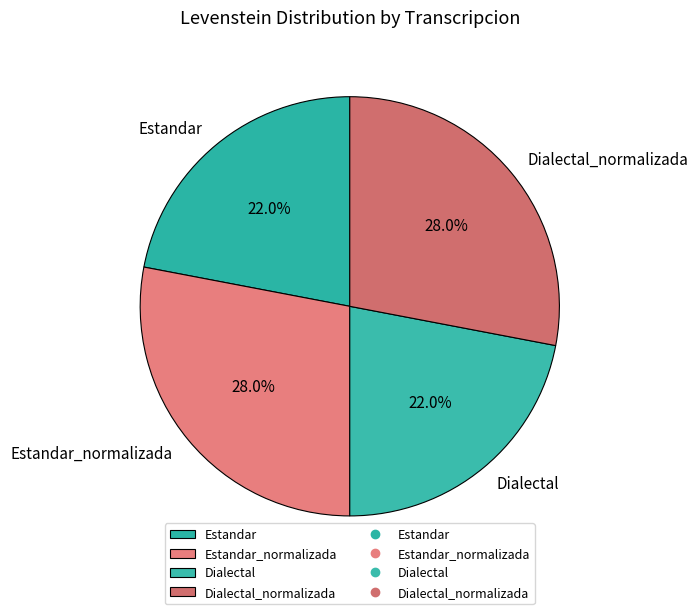

To the nearest percent, what is the difference between the largest and smallest slice percentages?

6%